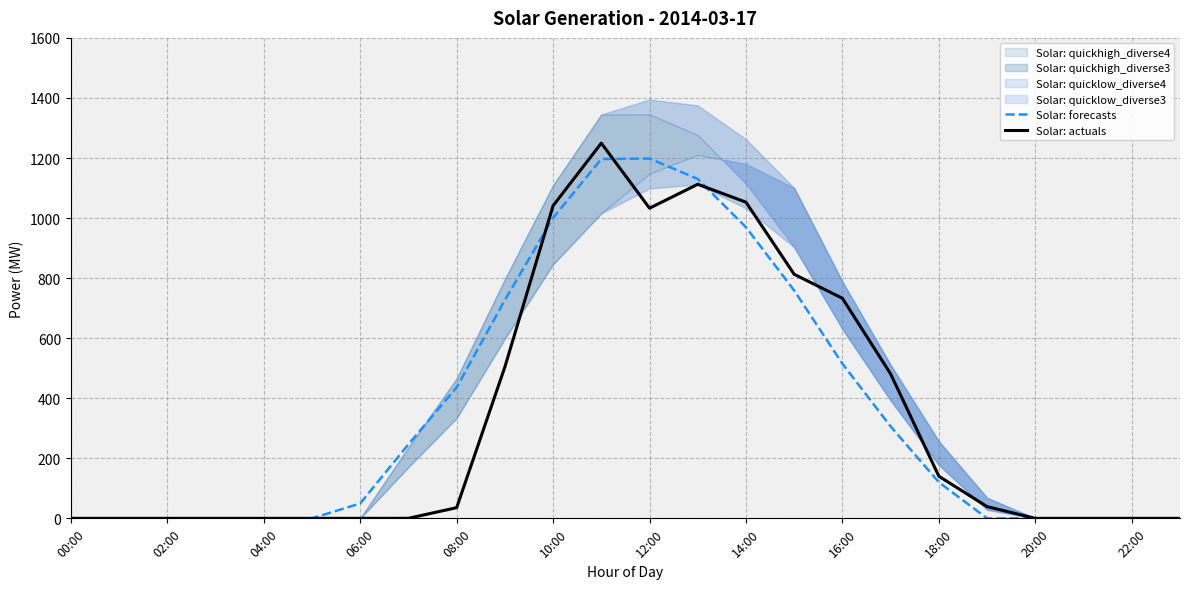

Which series has the largest total across all categories?

Solar: forecasts